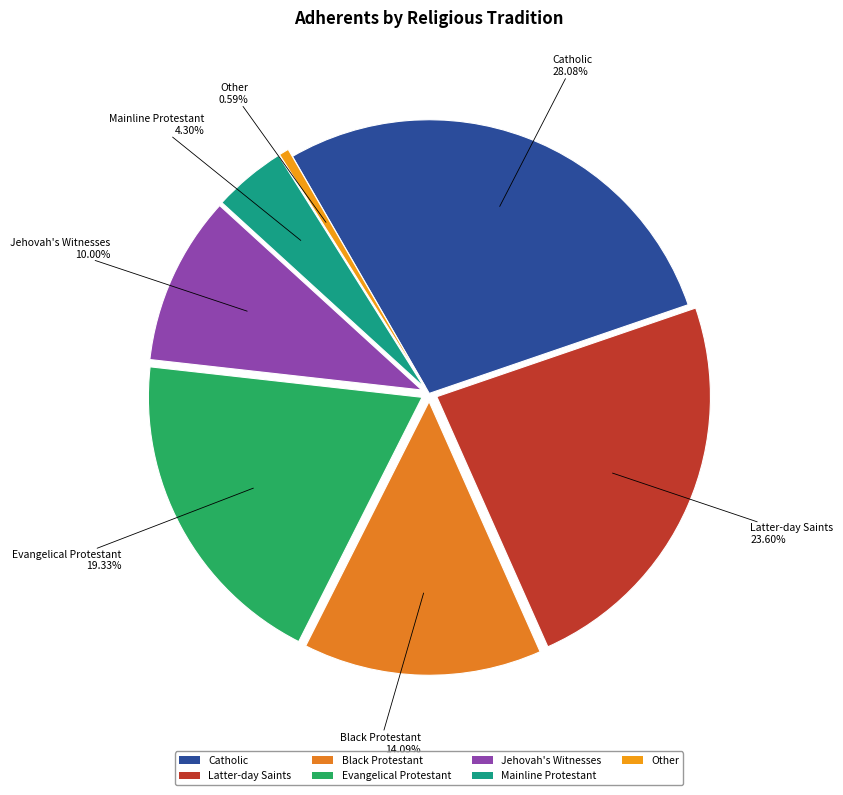

How many slices are in this pie chart?

7